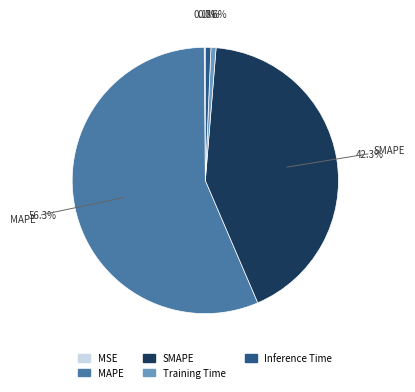

Is MAPE the majority of the pie?

Yes